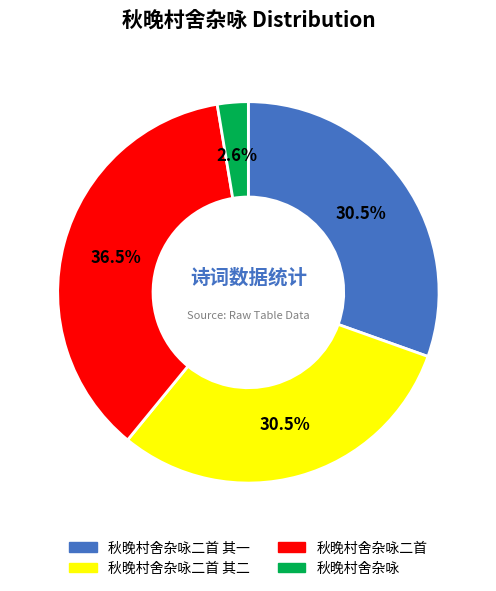

Which slice is the largest?

秋晚村舍杂咏二首